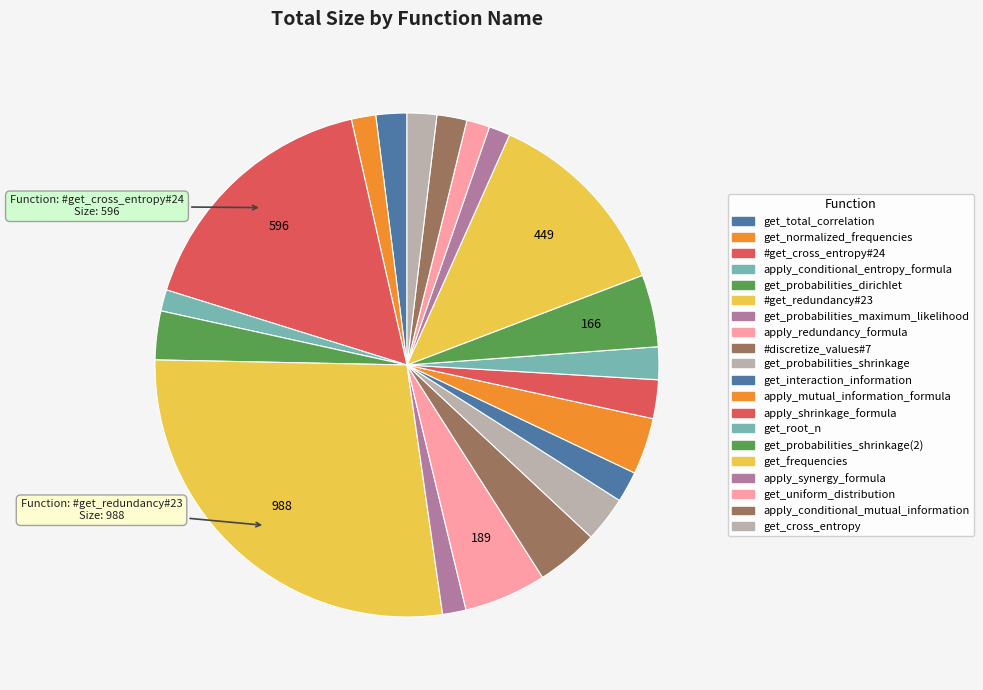

To the nearest percent, what is the difference between the largest and smallest slice percentages?

26%